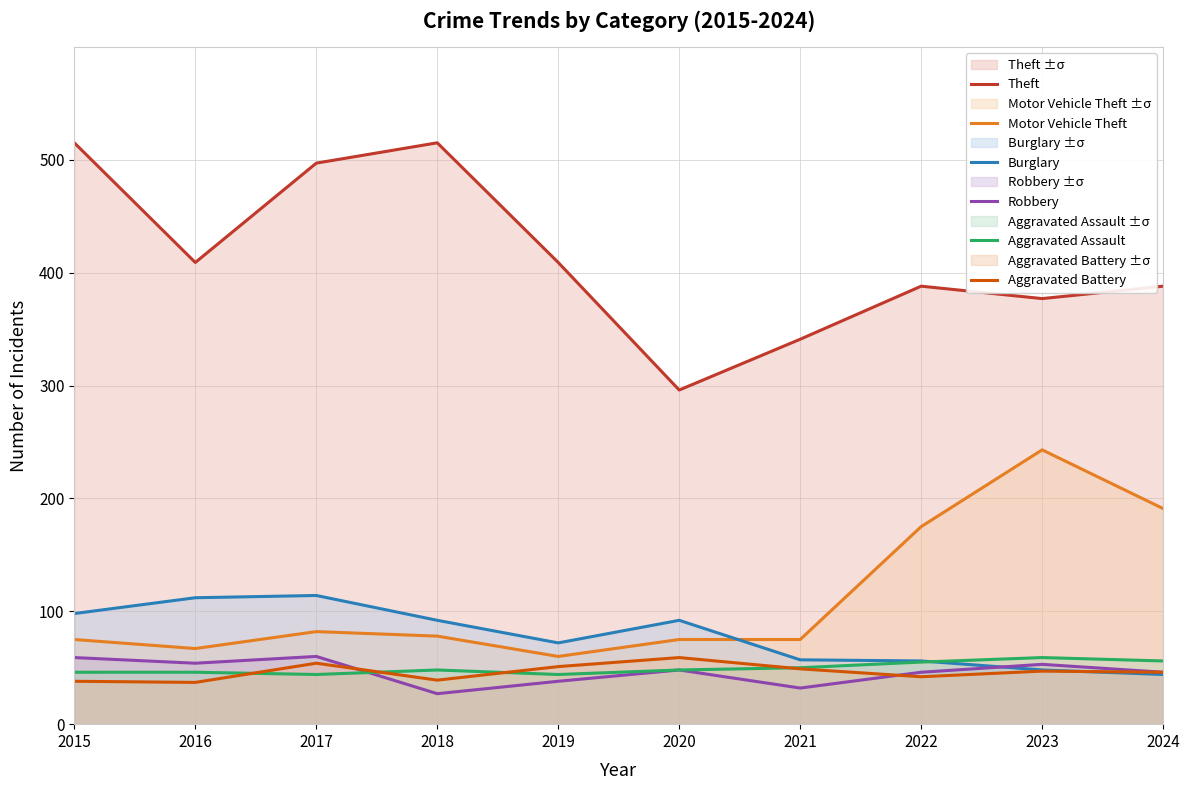

What is the average value of the Burglary series?

78